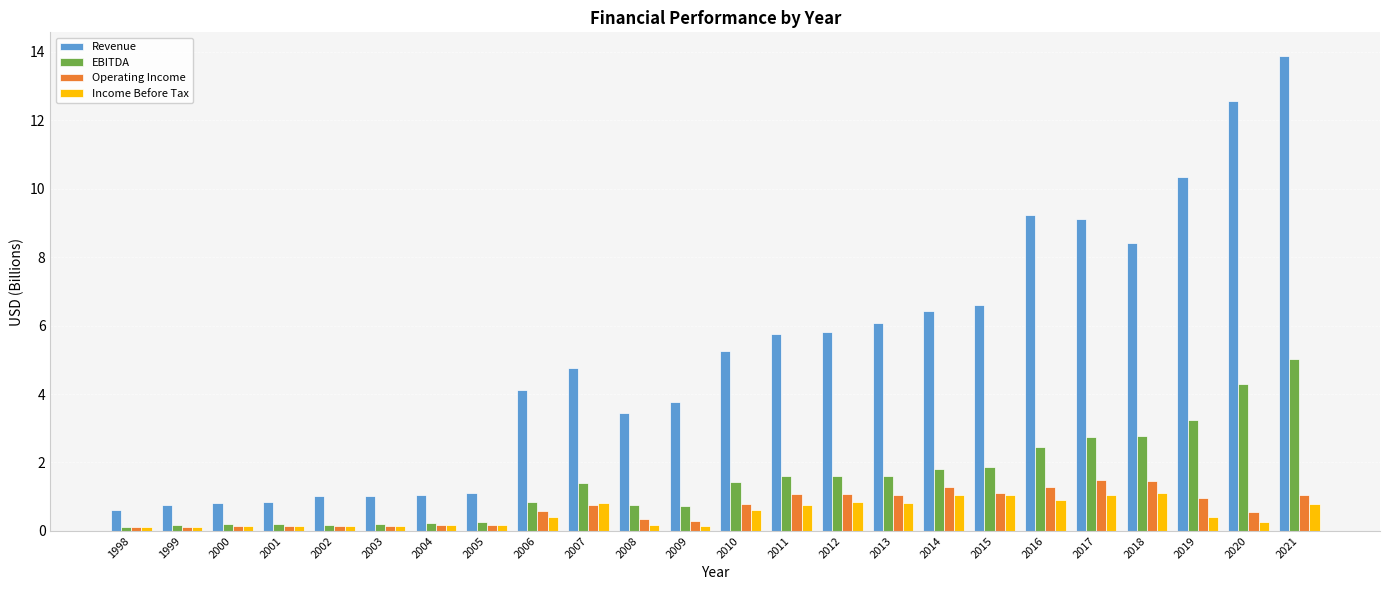

At which category does the chart reach its peak across all series?

2021